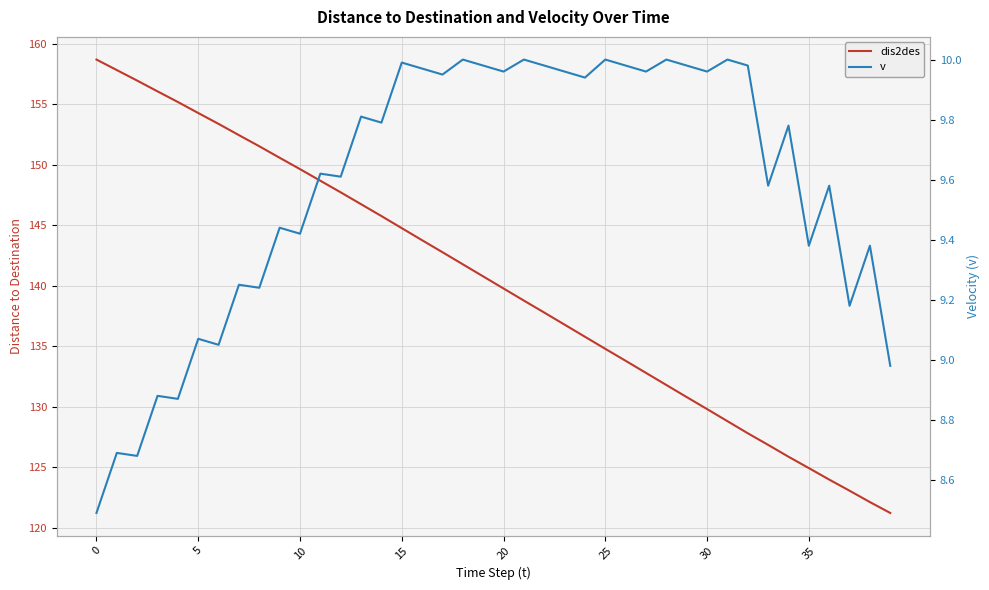

At which label is v closest to 9?

39